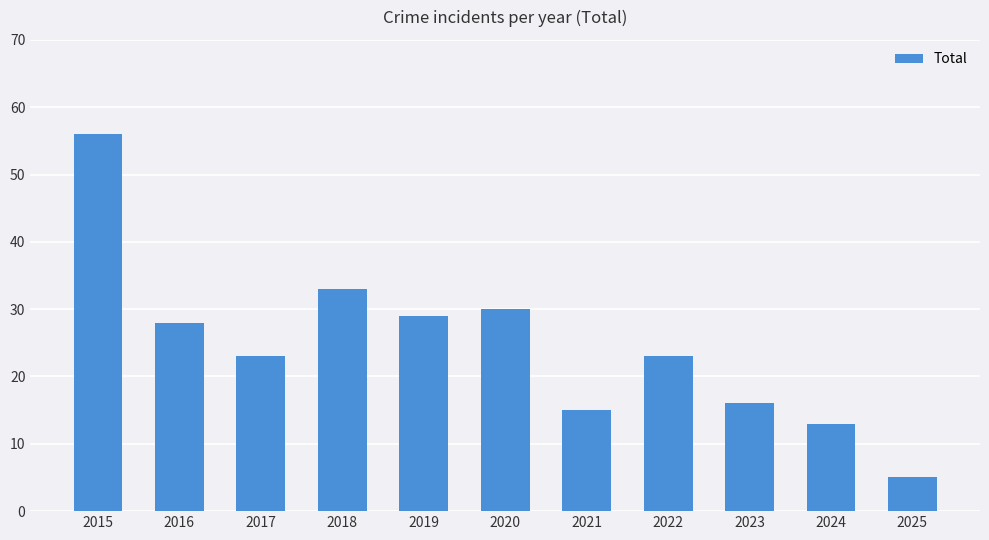

True or false: the data shows 29 at 2019.

True